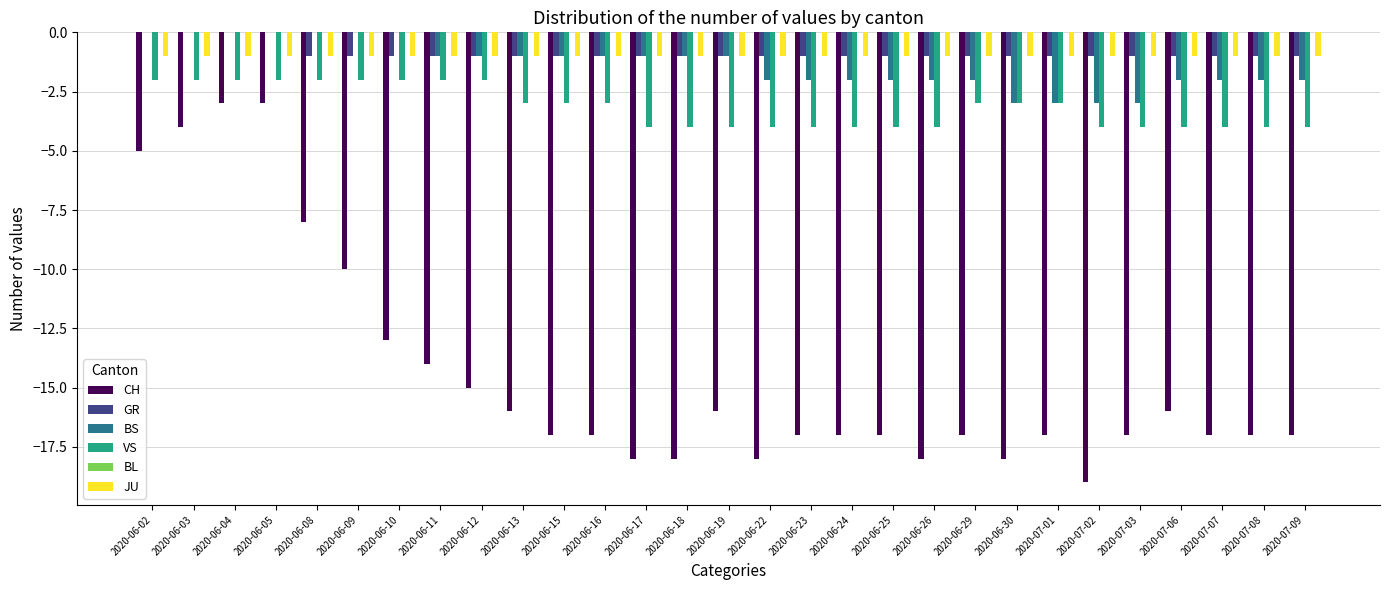

The value of VS at 2020-07-02 is -4. True or false?

True